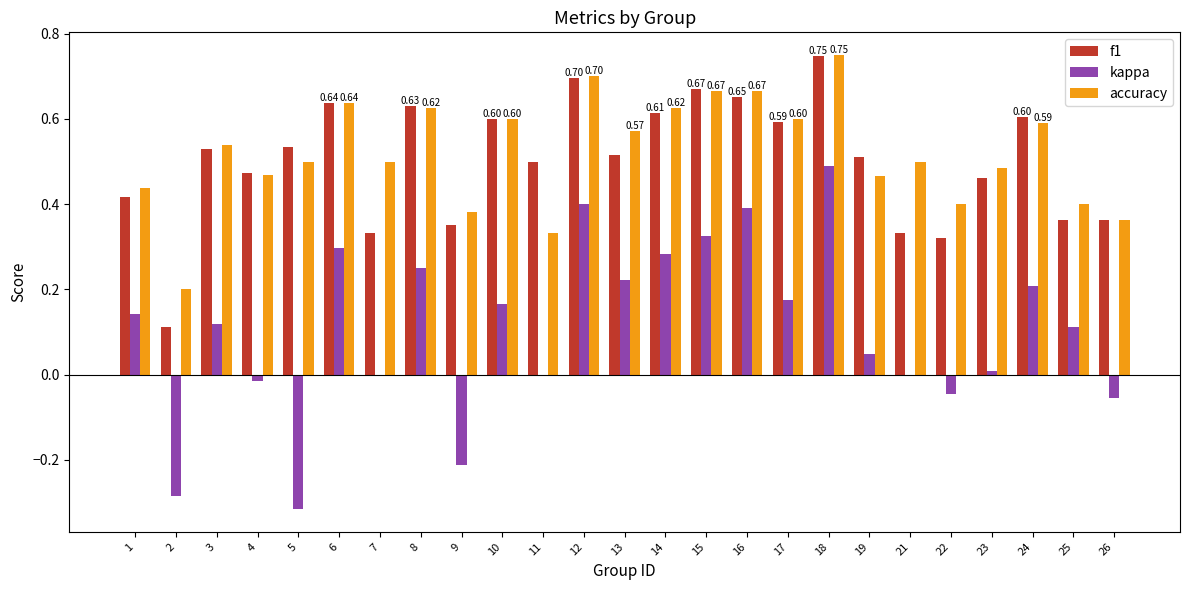

Count the f1 values in the range 0 to 1.

25